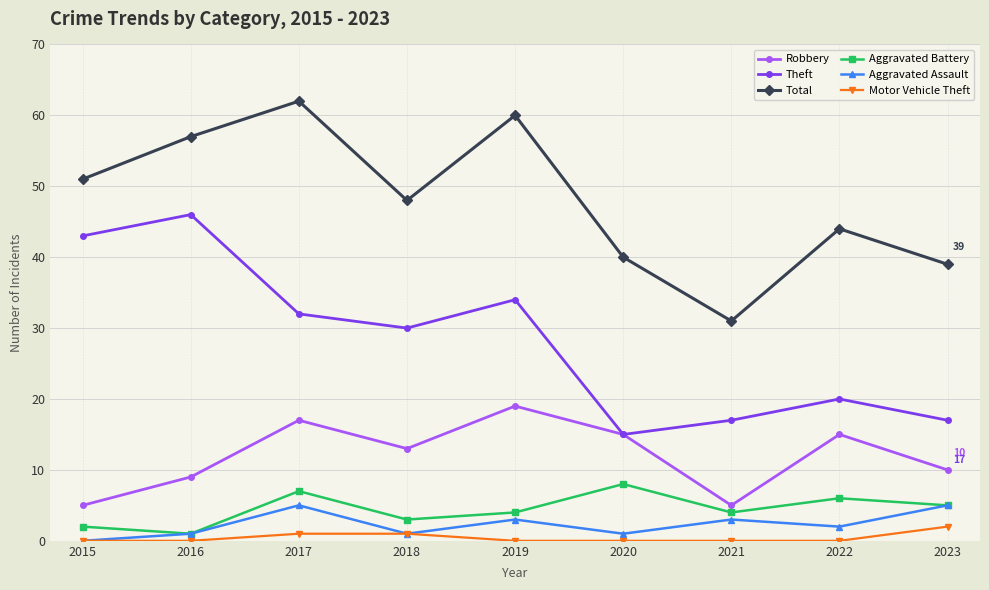

How many interior local valleys does the Aggravated Battery series have?

3